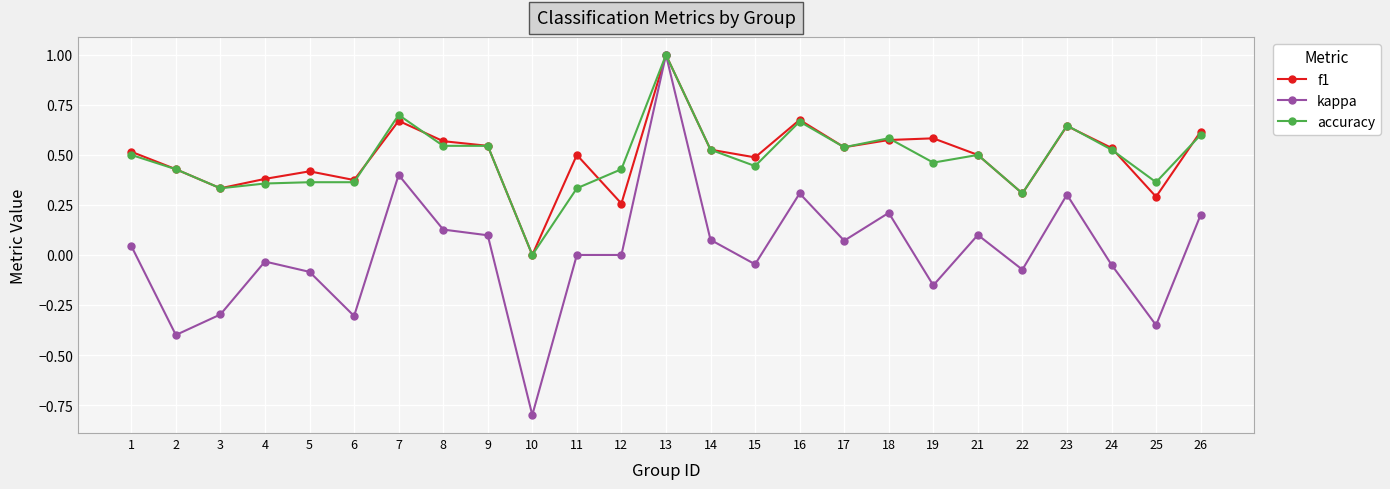

At which label does kappa reach its peak?

13